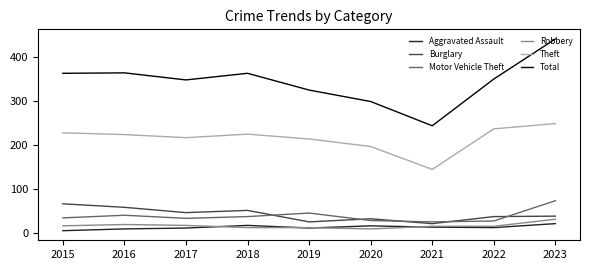

Where does the Total series first go above 350?

2015